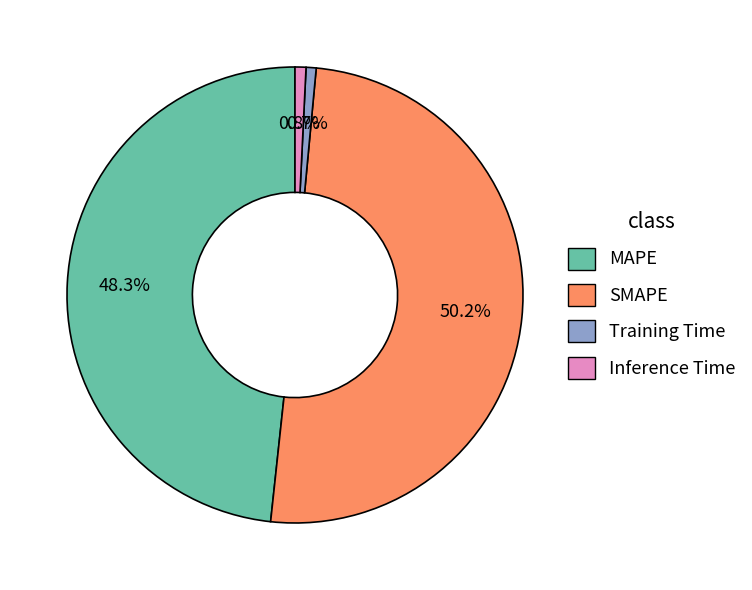

To the nearest percent, what is the average slice percentage?

25%